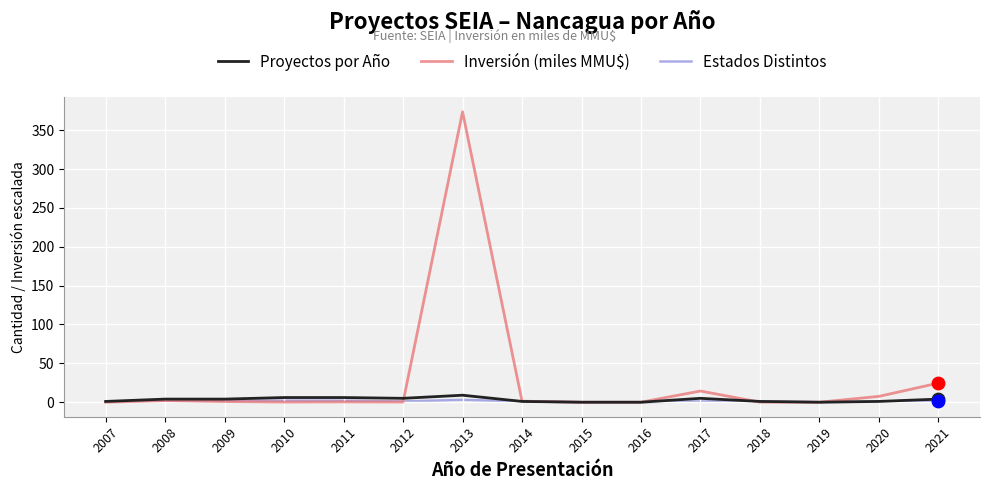

Which series has the widest spread of values?

Inversión (miles MMU$)